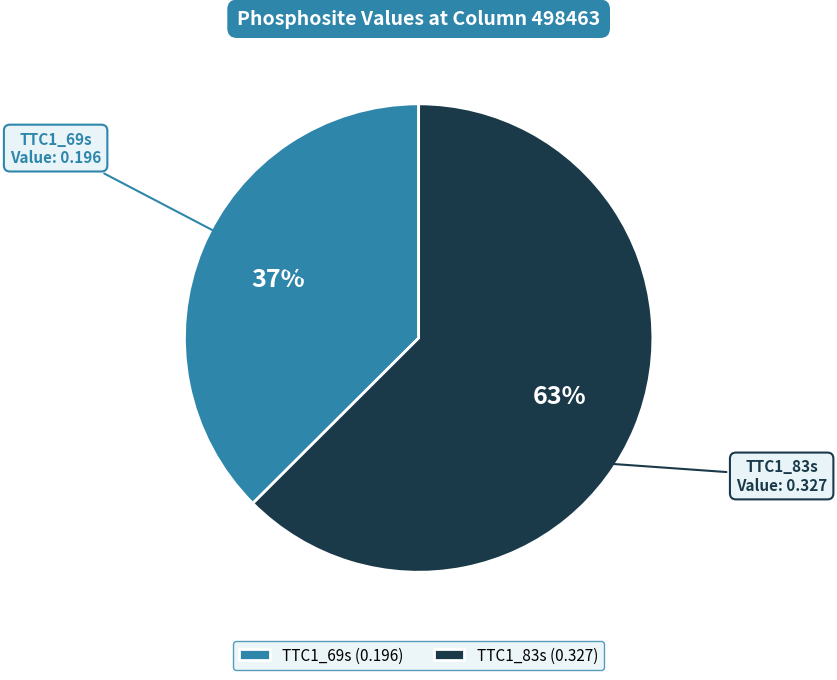

Is TTC1_69s the majority of the pie?

No